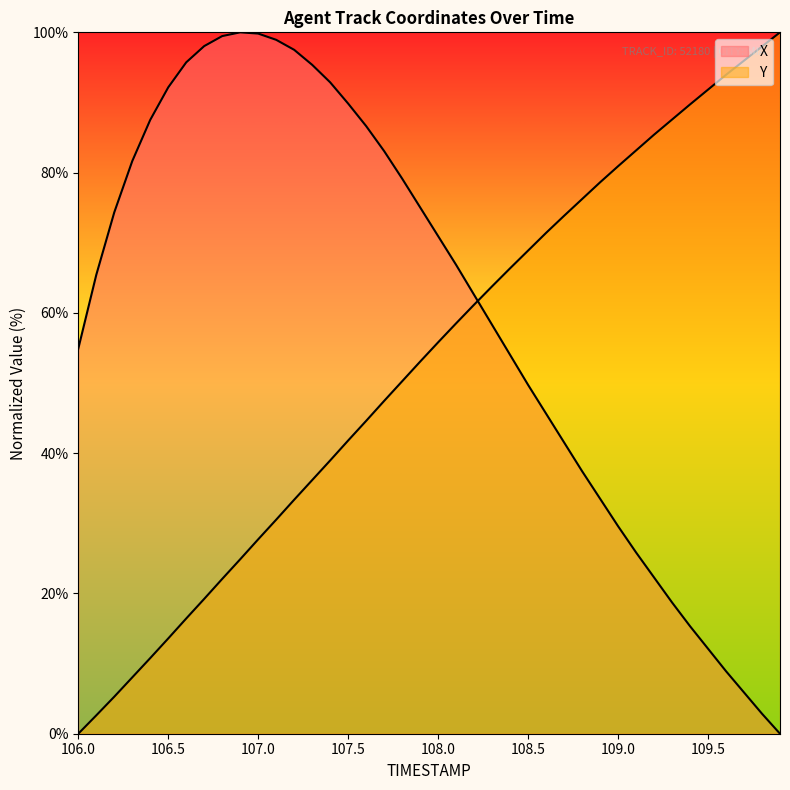

What is the total value across all series at 107.0?

127.5